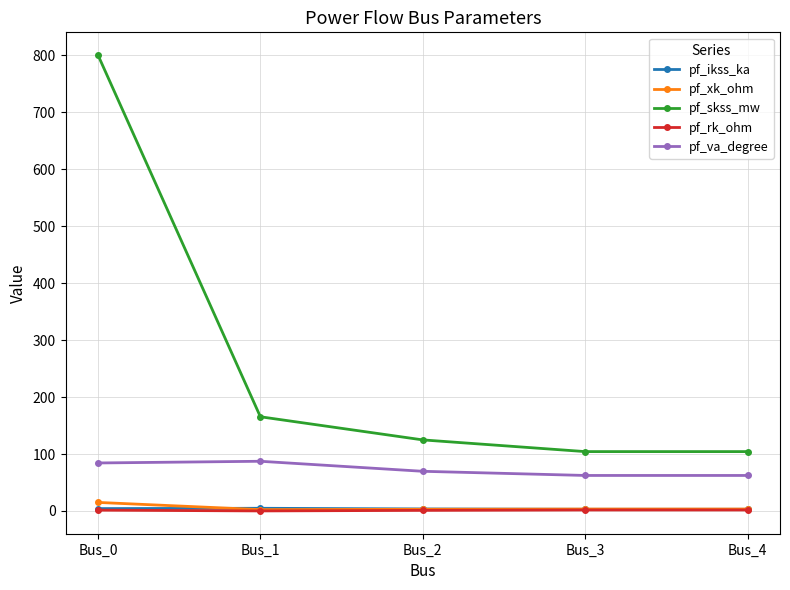

Between Bus_0 and Bus_1, which series saw the biggest shift?

pf_skss_mw